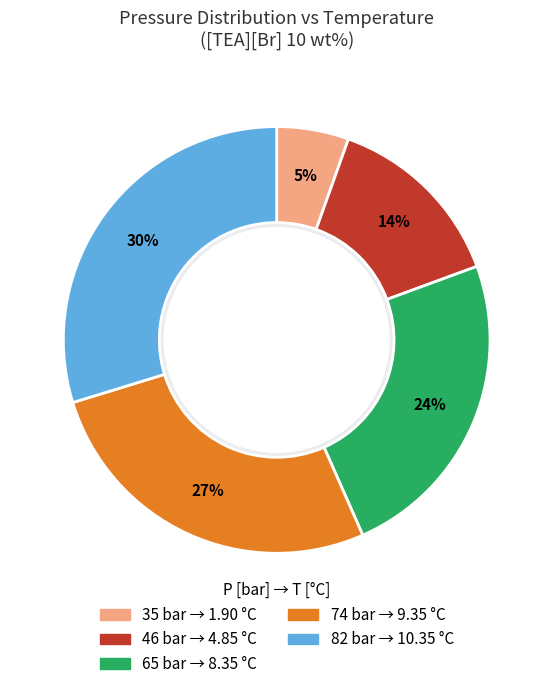

Does any single category account for the majority?

No